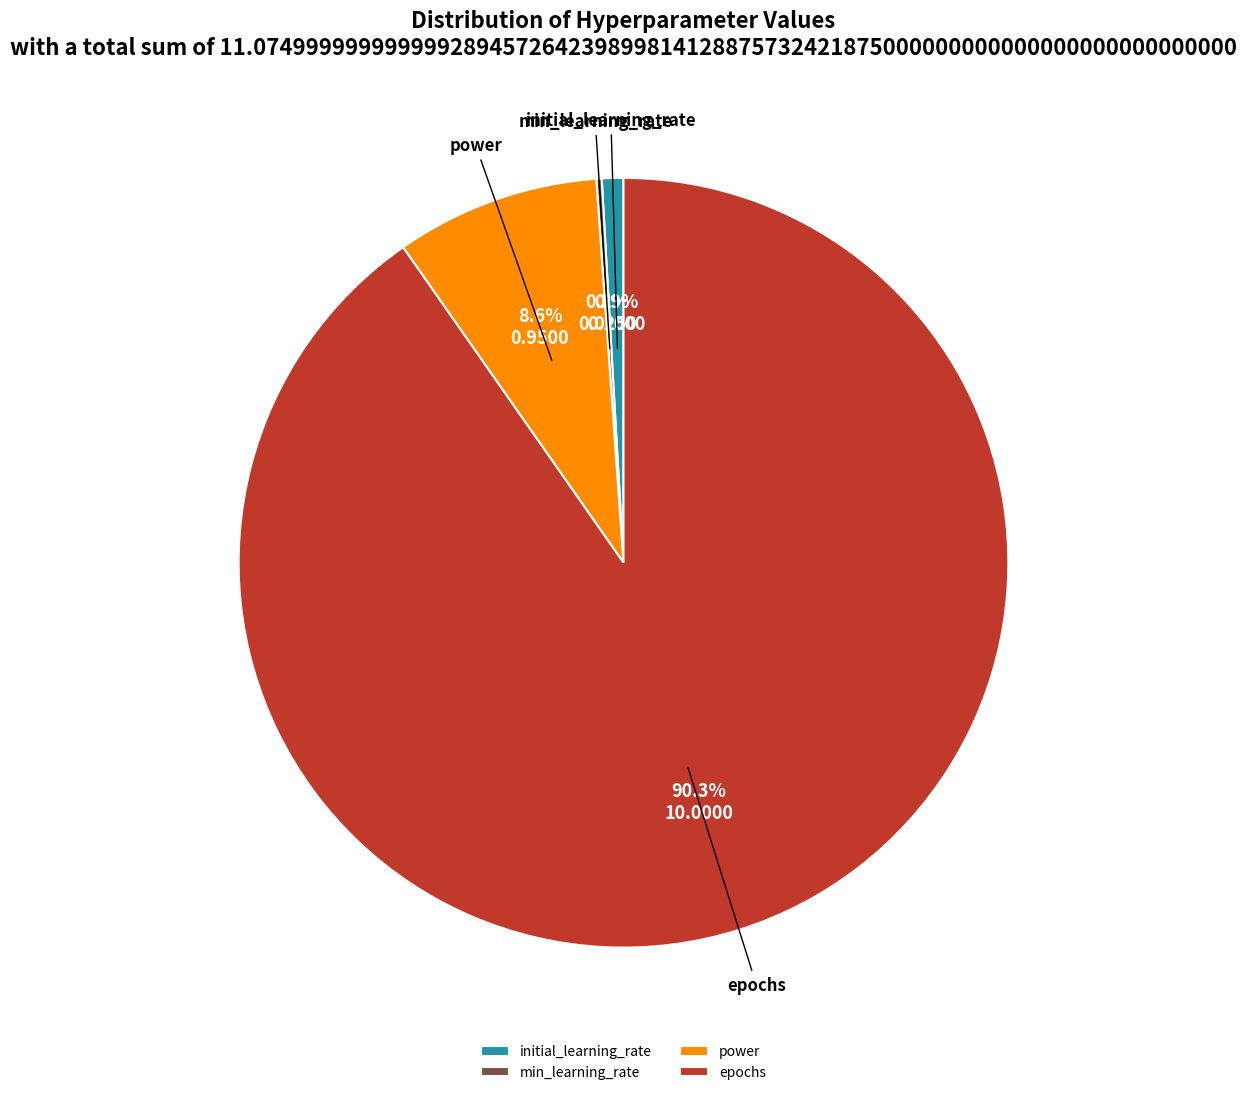

Combined, what portion of the pie is initial_learning_rate and power?

9.5%